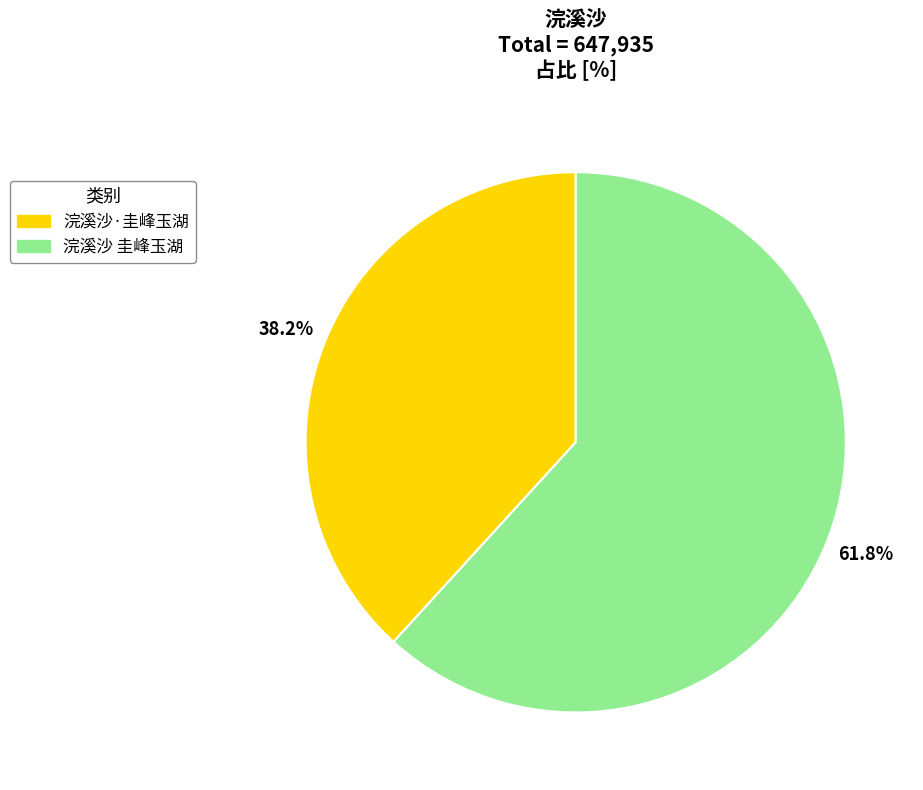

Is it true that 浣溪沙·圭峰玉湖 is 49% of the pie?

False